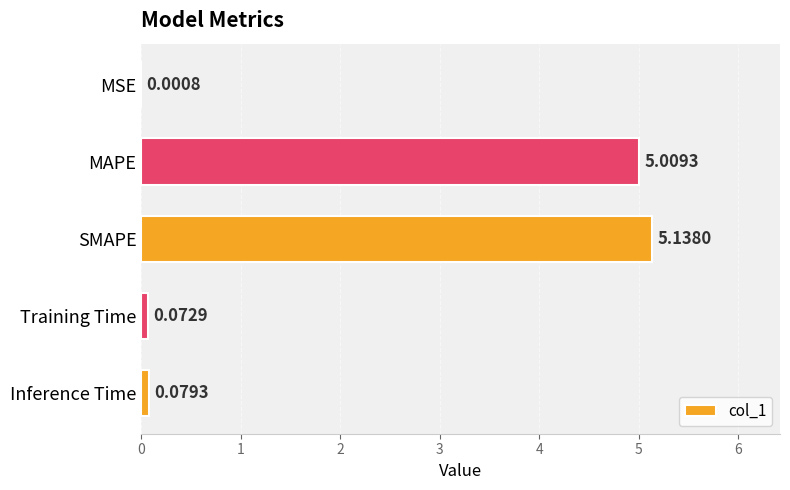

What is the sum of all values?

10.3